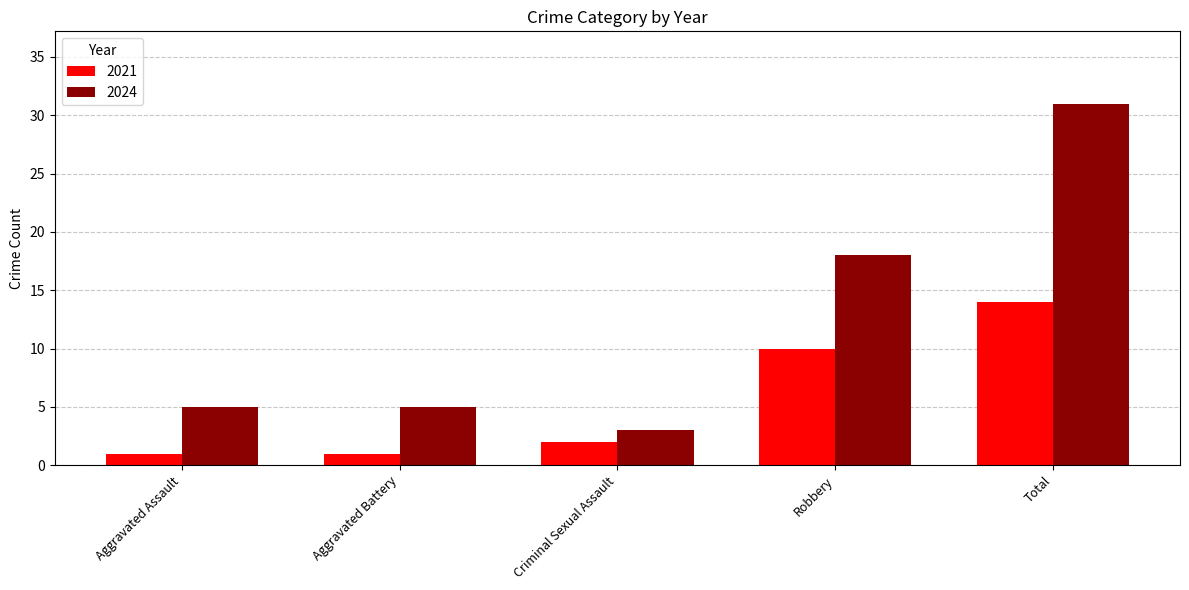

Rank the series by their average value, from lowest to highest.

2021, 2024